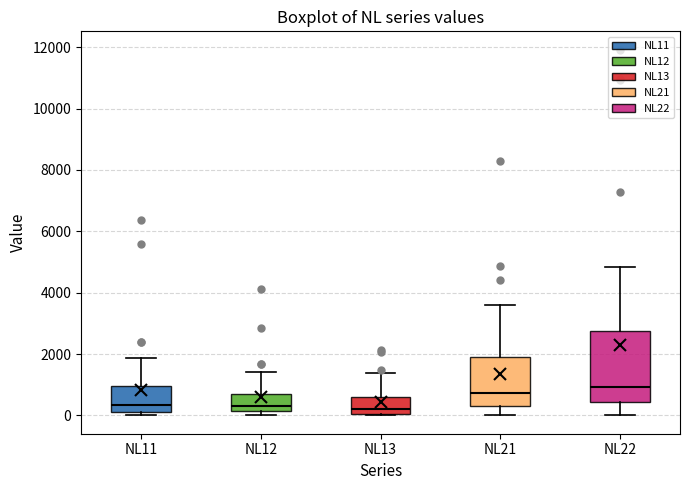

Reading left to right, transcribe this box plot: for each box, give where its median line is, the range the box spans, and where its two whiskers end, as read against the y-axis. The values are not printed on the chart, so give them approximately, as read against the axis.

NL11: median 400, box 200 to 1000, whiskers 0 to 1800
NL12: median 400, box 200 to 800, whiskers 0 to 1400
NL13: median 200, box 0 to 600, whiskers 0 to 1400
NL21: median 800, box 400 to 1800, whiskers 0 to 3600
NL22: median 1000, box 400 to 2800, whiskers 0 to 4800